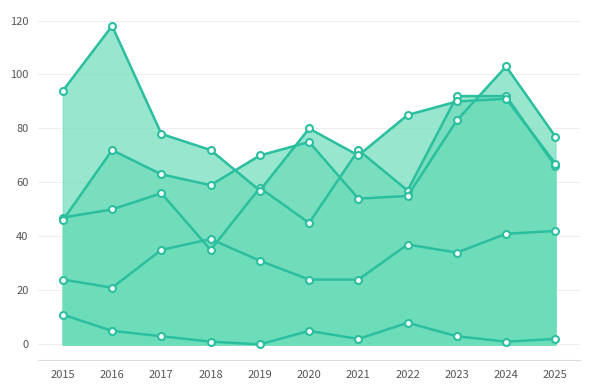

The value of Robbery at 2019 is 24. True or false?

False